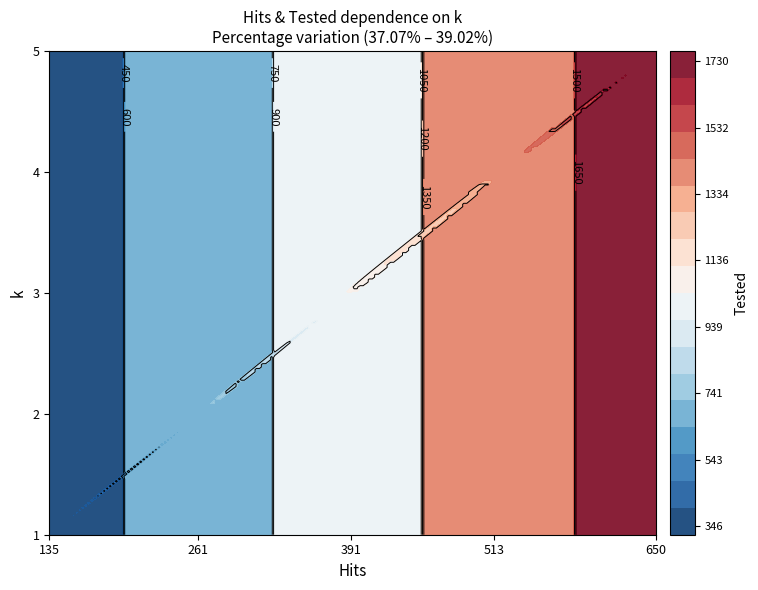

At which label is 2 closest to 1038?

2